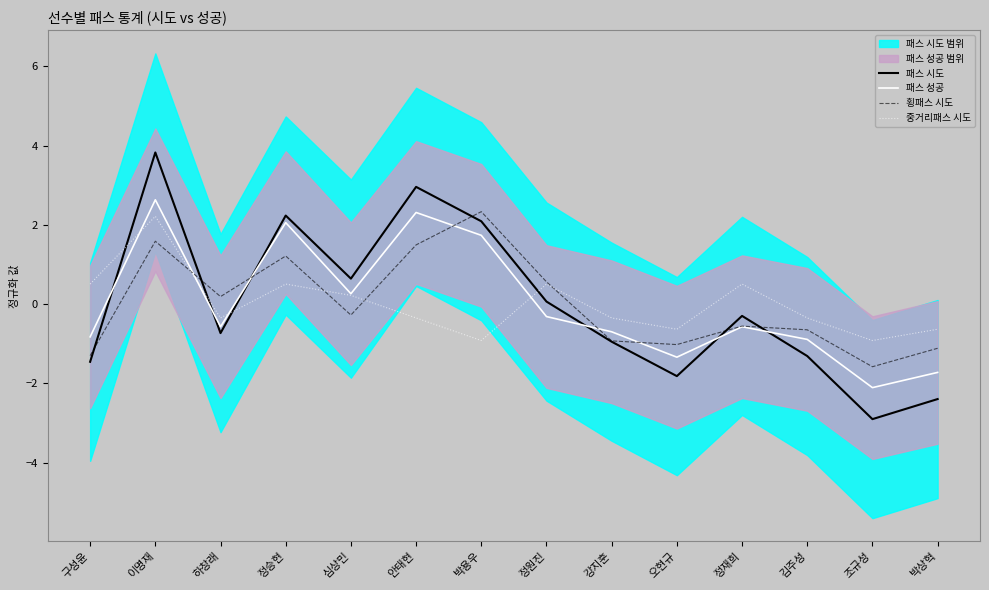

How many interior local peaks does the 횡패스 시도 series have?

4